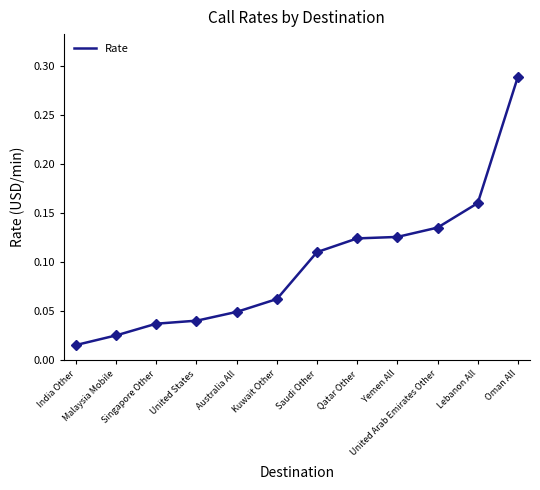

The value at Saudi Other is 0.1. True or false?

True